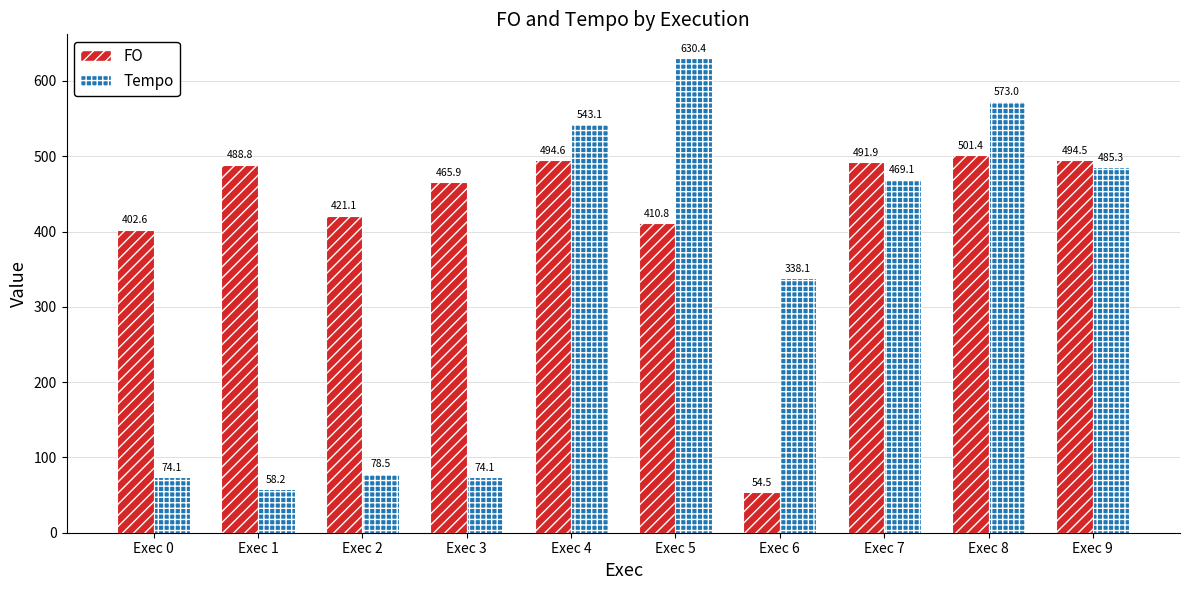

At which category is the sum across all series the highest?

Exec 8